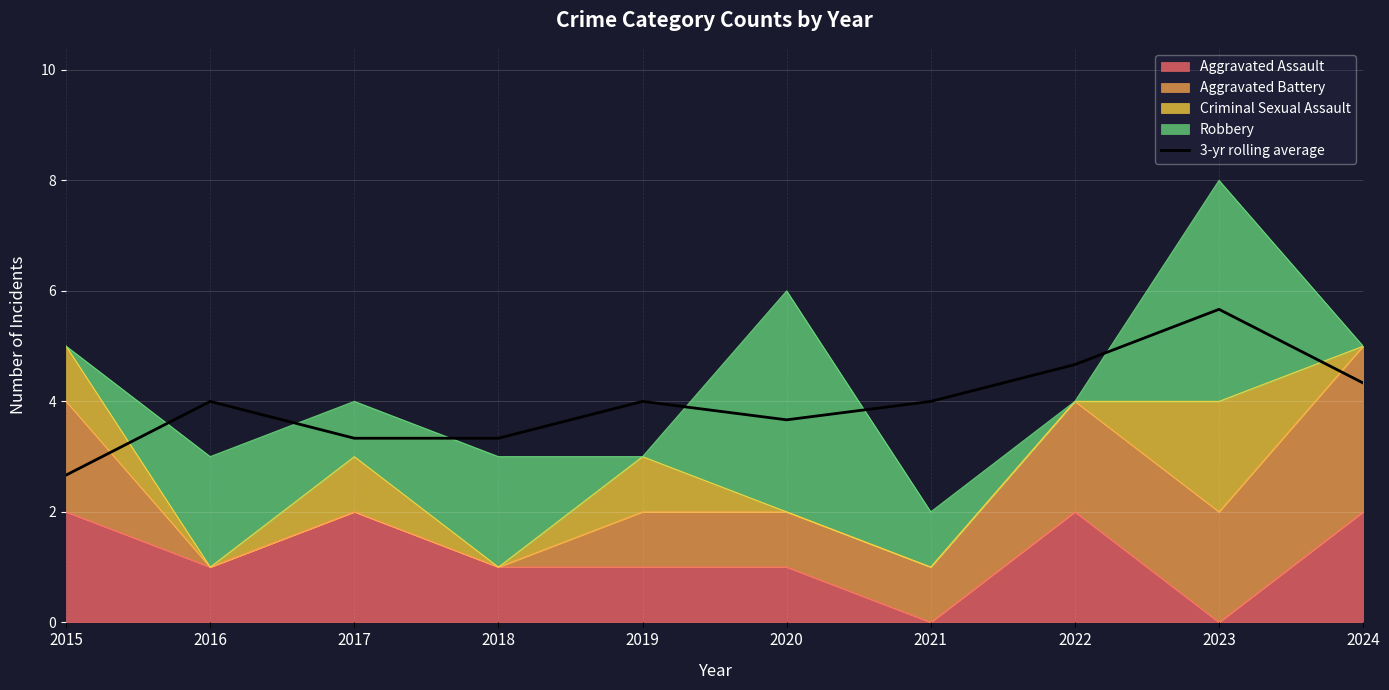

Which label corresponds to the largest value in the chart?

2023